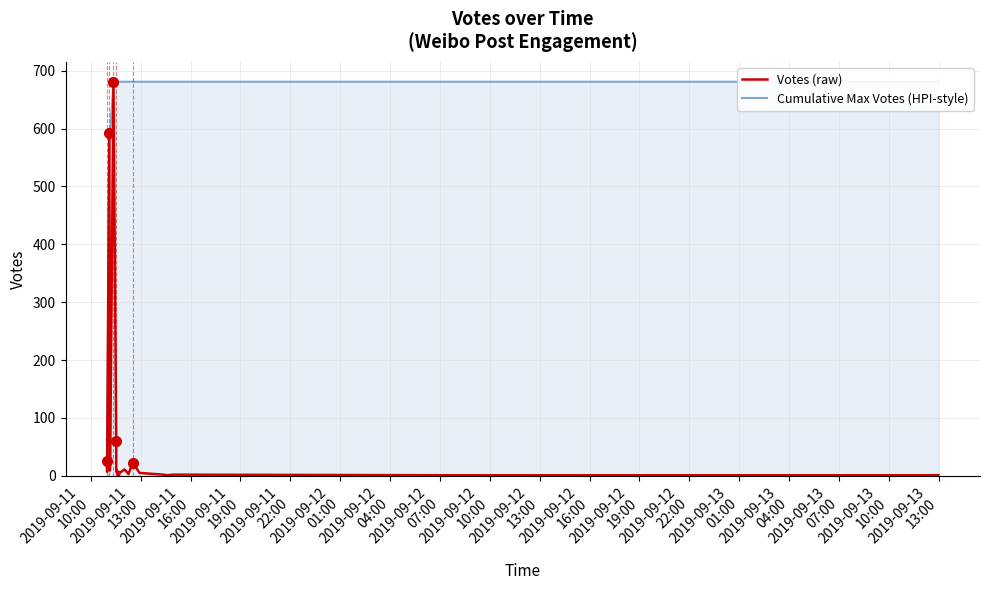

True or false: Votes (raw) and Cumulative Max Votes (HPI-style) cross at least once.

False